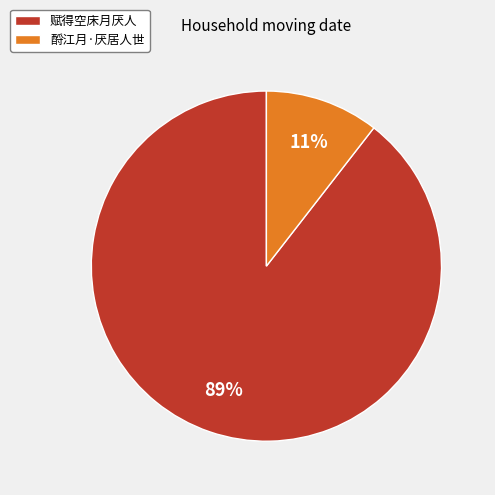

To the nearest percent, what is the combined percentage of 酹江月·厌居人世 and 赋得空床月厌人?

100%